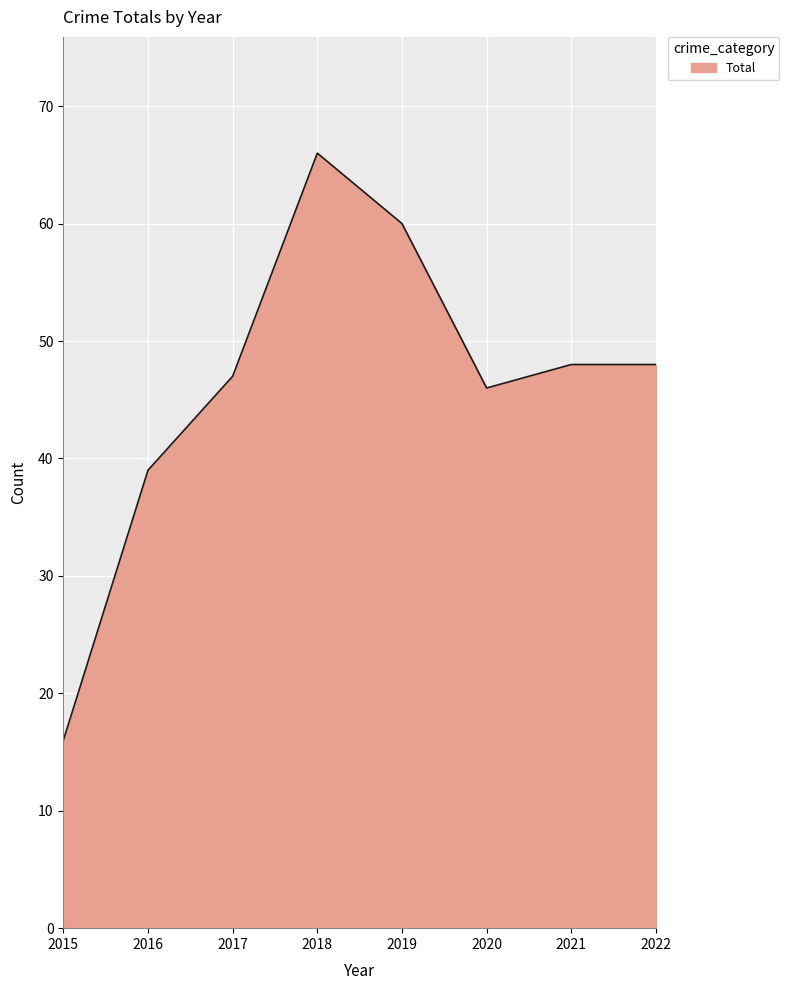

Between 2018 and 2016, which is larger?

2018